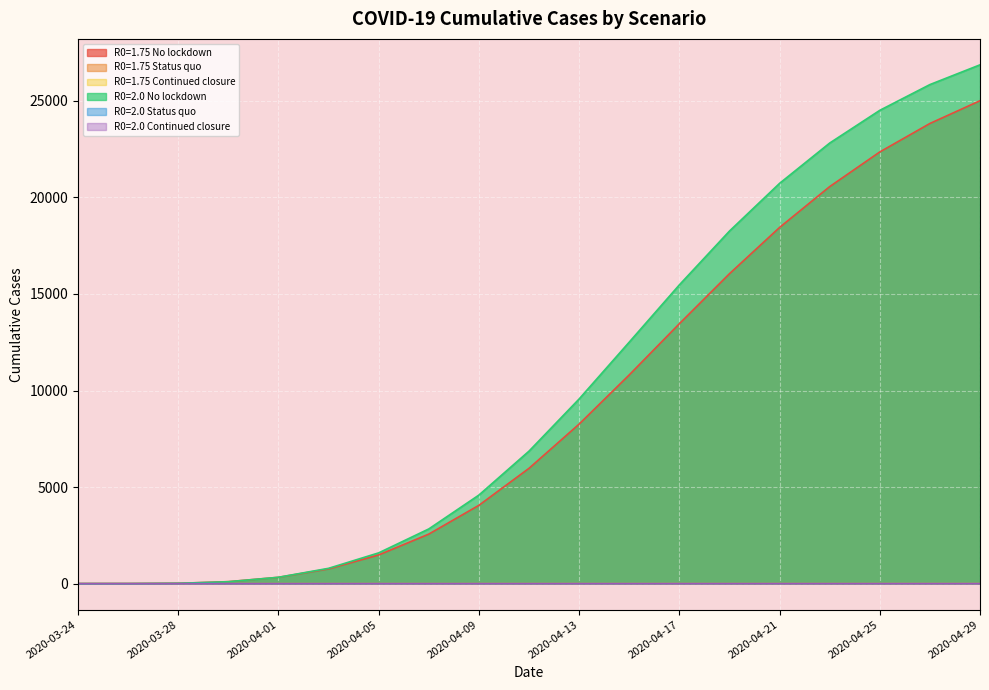

What position from the left is 2020-04-11?

10